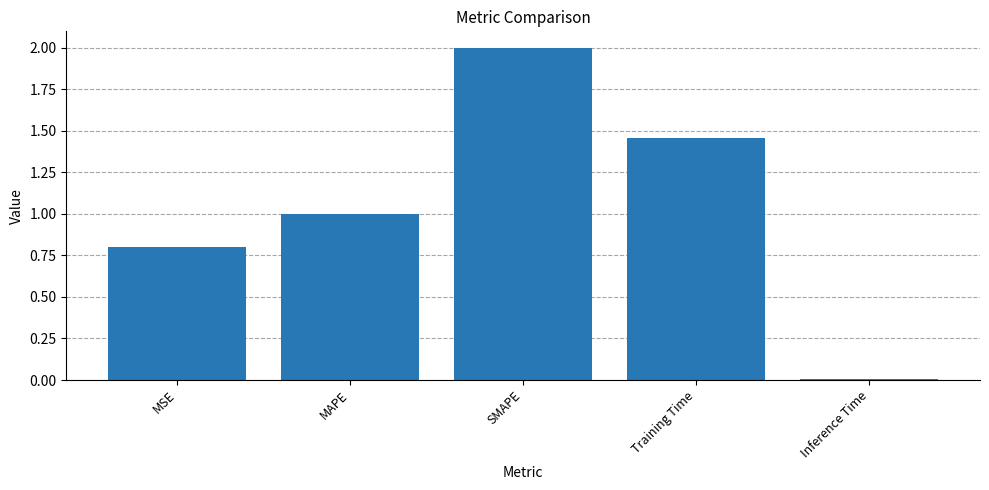

What is the difference between the maximum and minimum values?

2.0